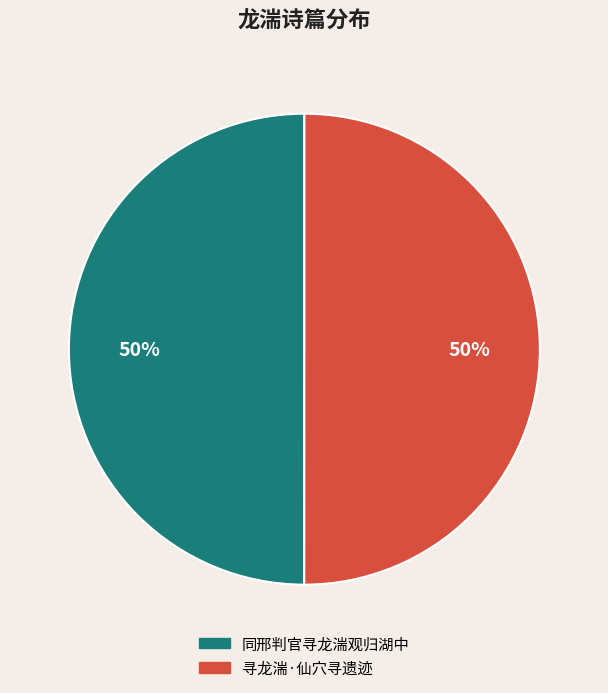

What is the ratio of the value at 寻龙湍·仙穴寻遗迹 to the value at 同邢判官寻龙湍观归湖中?

1.0